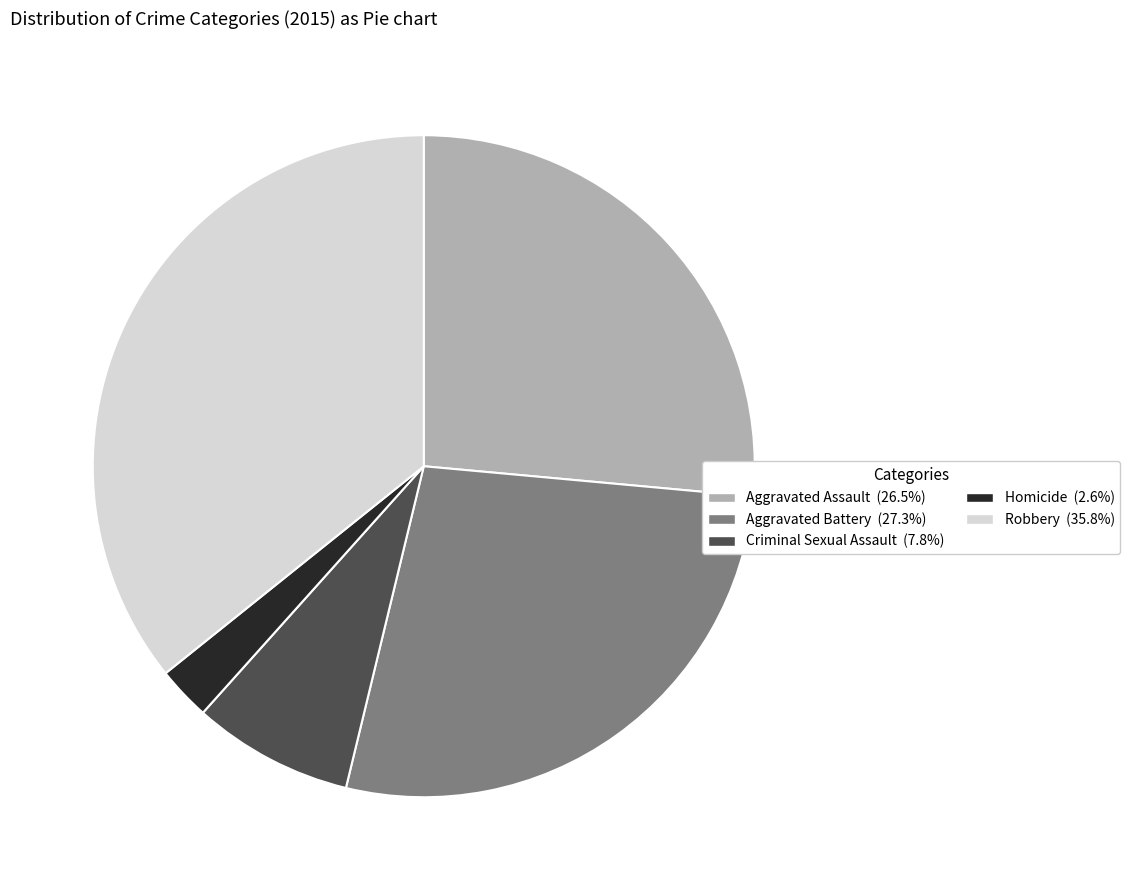

Is it true that Criminal Sexual Assault is 8% of the pie?

True